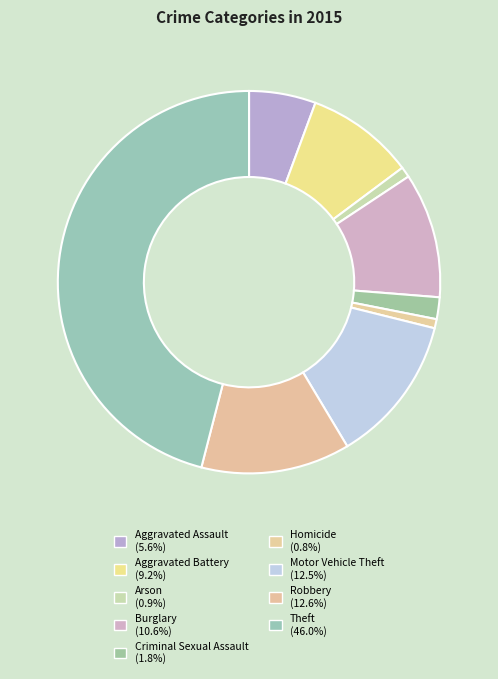

What percentage is the Motor Vehicle Theft slice, to the nearest percent?

13%